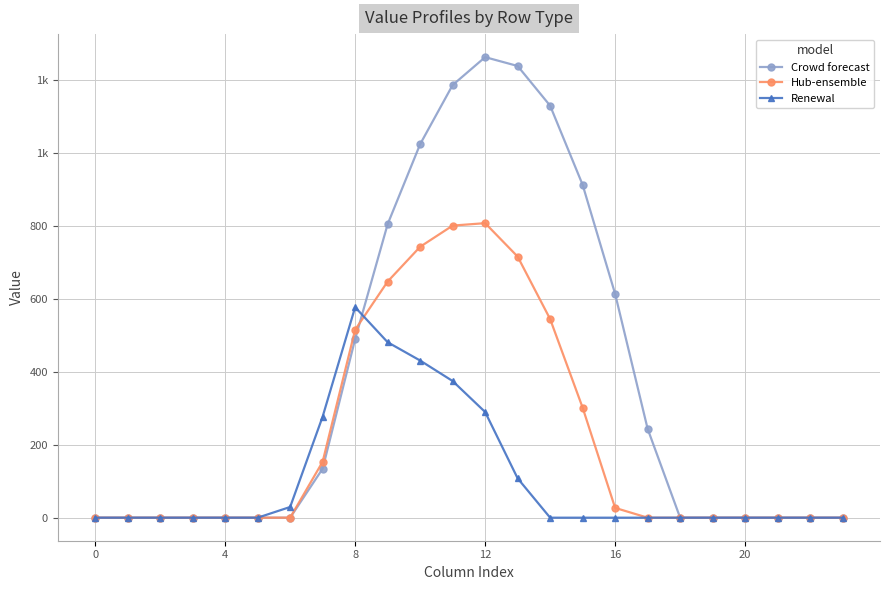

At which label does Crowd forecast reach its peak?

12